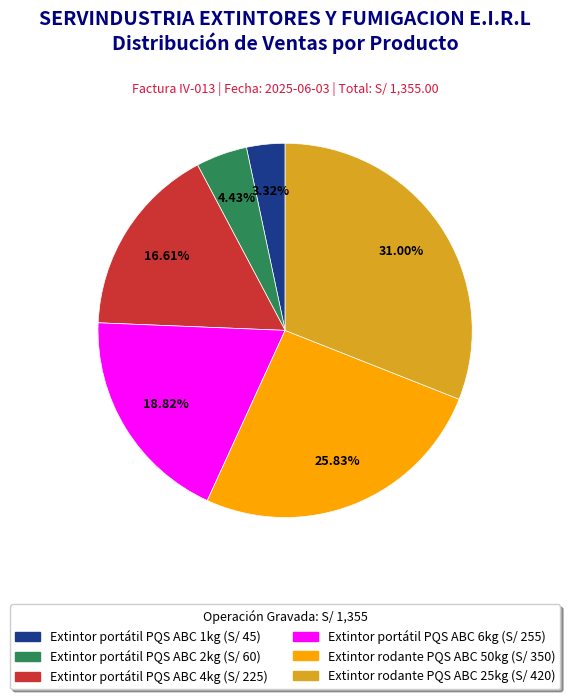

What is the smallest slice in the pie chart?

Extintor portátil PQS ABC 1kg